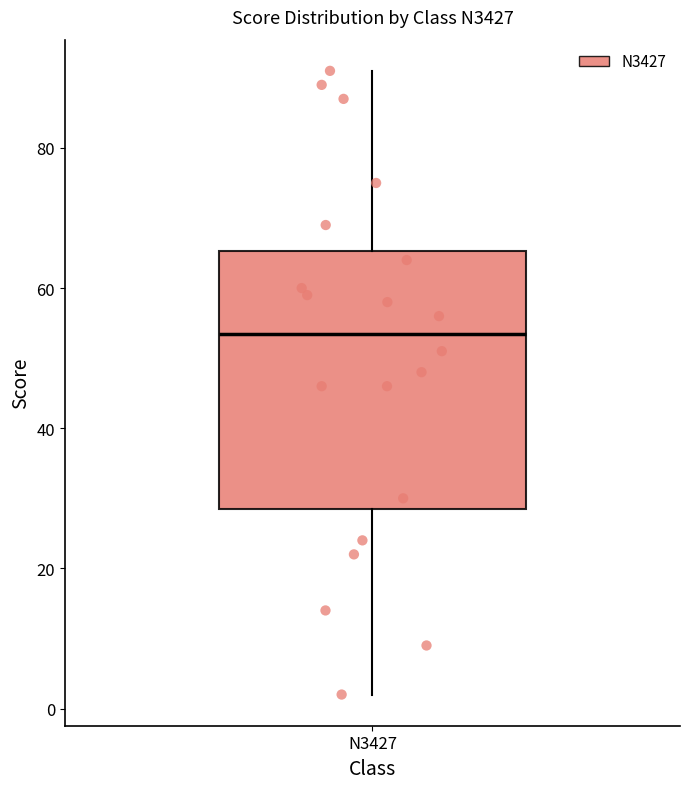

Transcribe this box plot: give where the median line is, the range the box spans, and where the two whiskers end, as read against the y-axis. The values are not printed on the chart, so give them approximately, as read against the axis.

median 54, box 28 to 66, whiskers 2 to 92